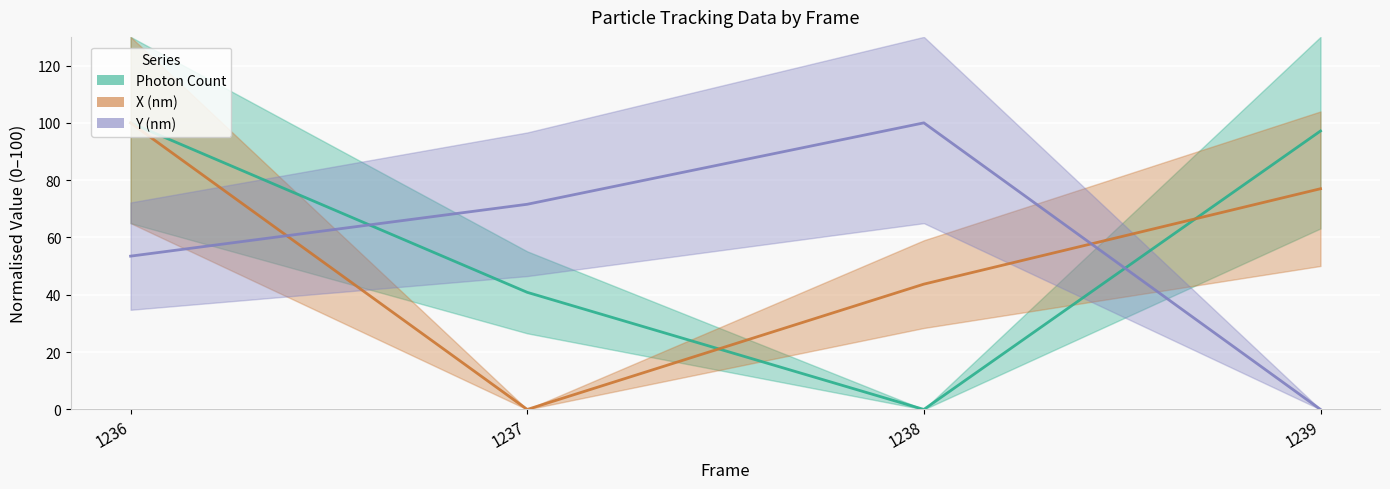

How many data points in Y (nm) are above 71?

2